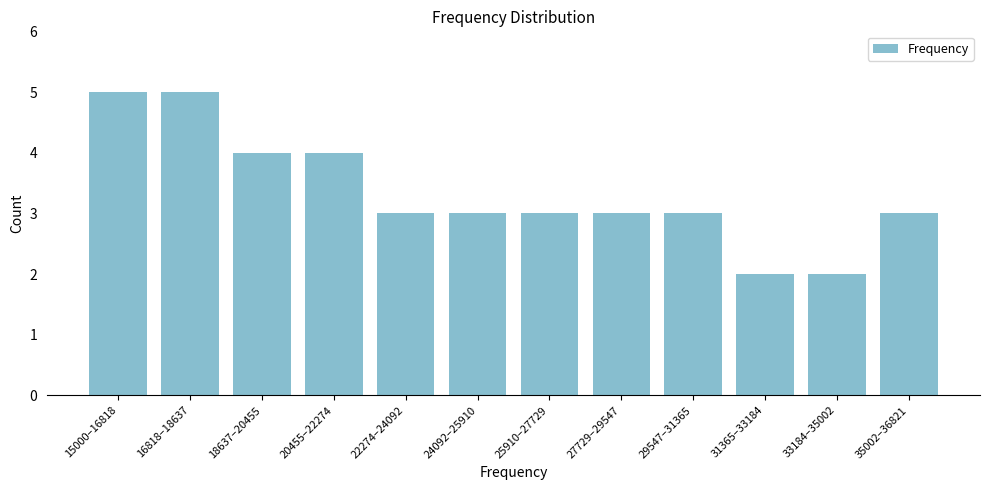

Reading left to right, what are all the values shown in this chart?

15000–16818=5	16818–18637=5	18637–20455=4	20455–22274=4	22274–24092=3	24092–25910=3	25910–27729=3	27729–29547=3	29547–31365=3	31365–33184=2	33184–35002=2	35002–36821=3